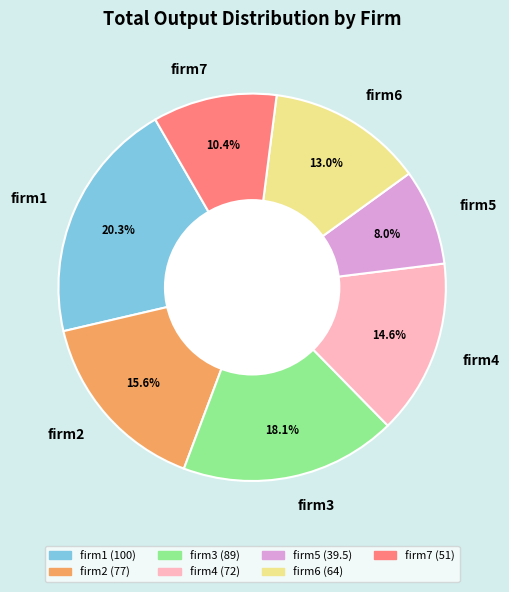

To the nearest percent, what percentage of the pie is firm3?

18%